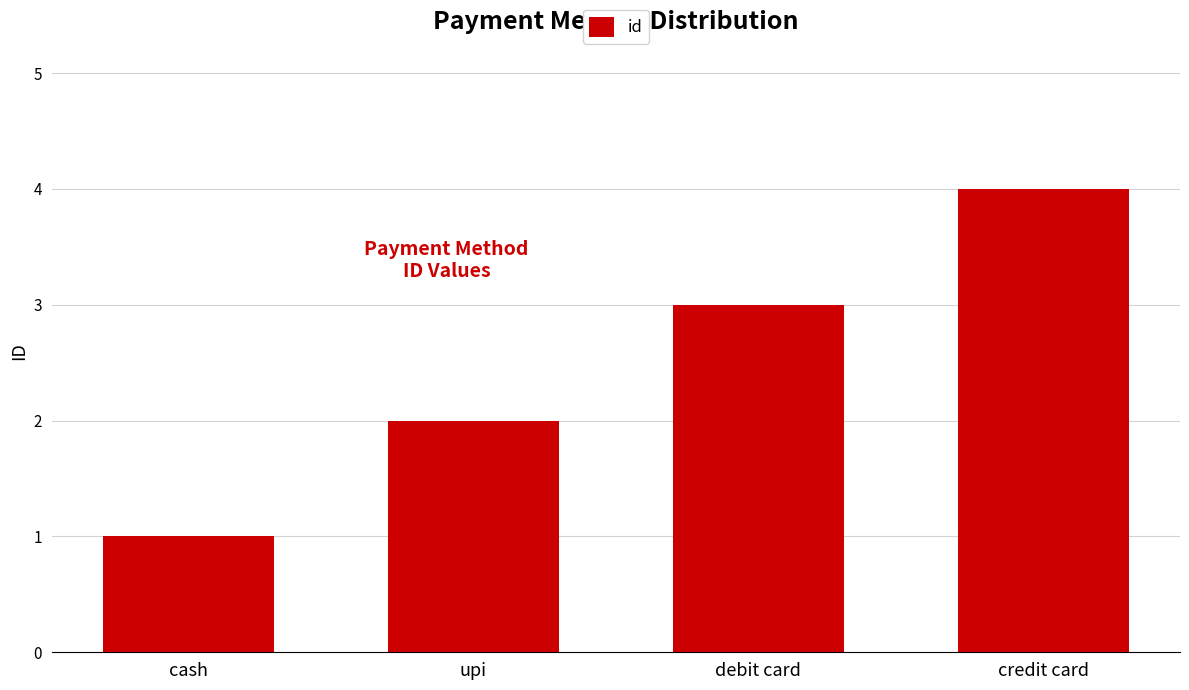

At which category does the chart reach its peak across all series?

credit card